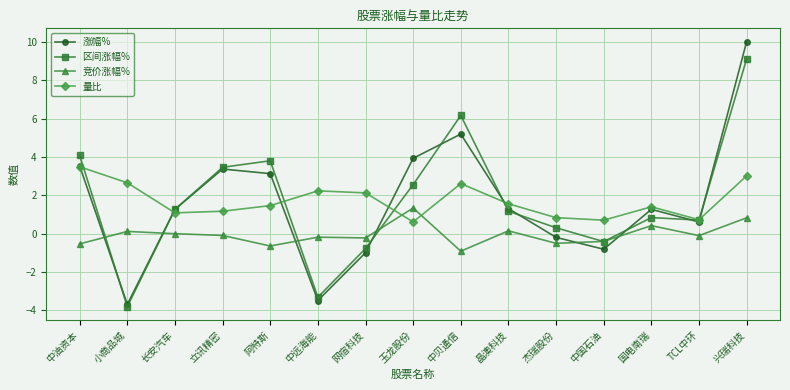

True or false: 区间涨幅% has more than 0 points higher than both neighbors.

True